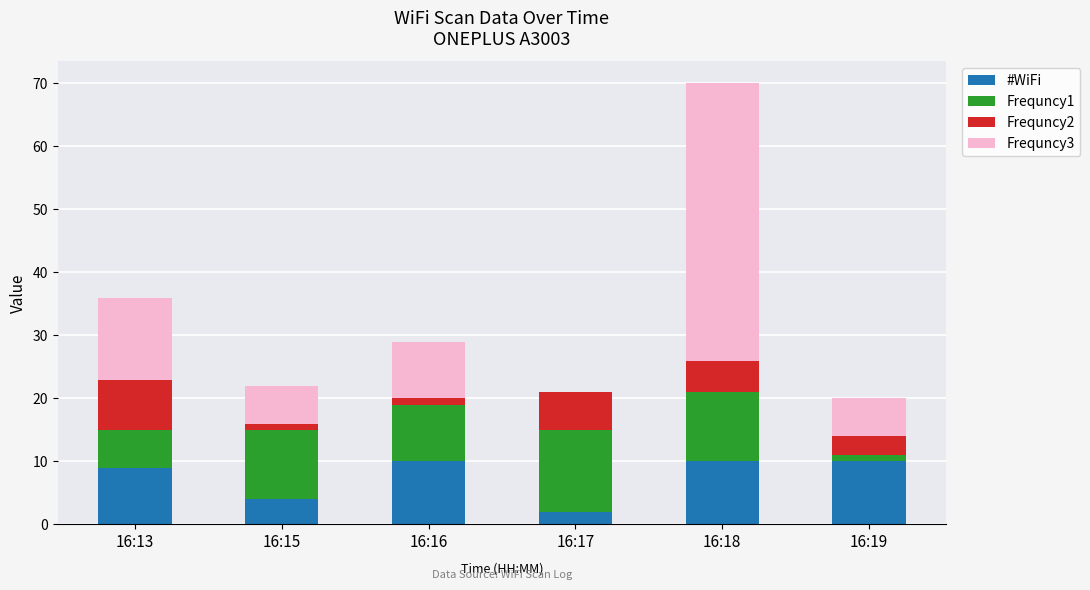

True or false: #WiFi has a value of 6 at 16:13.

False